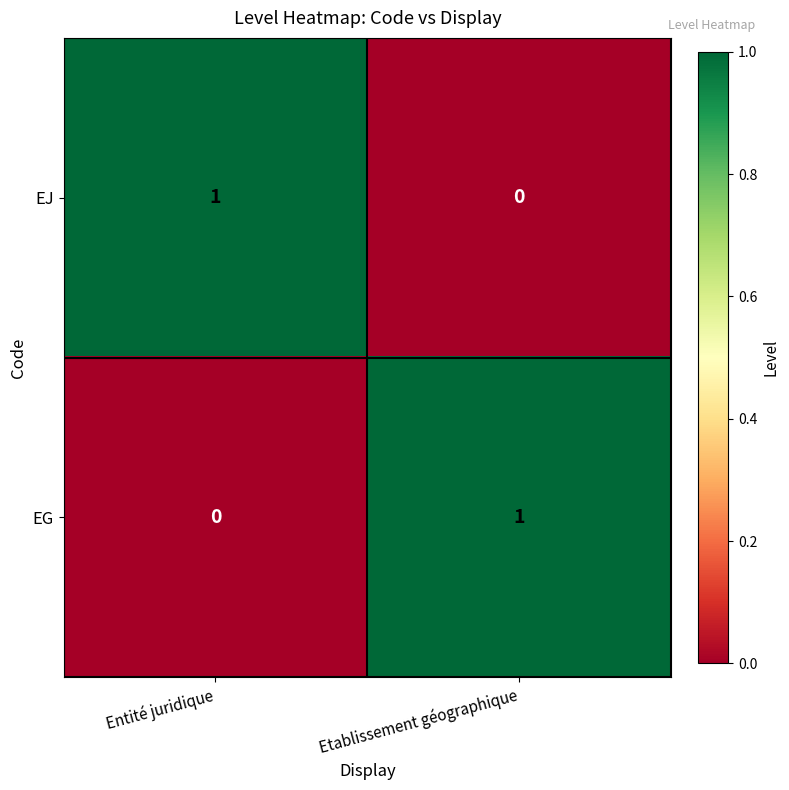

List the labels in order of EJ value, smallest first.

Etablissement géographique, Entité juridique